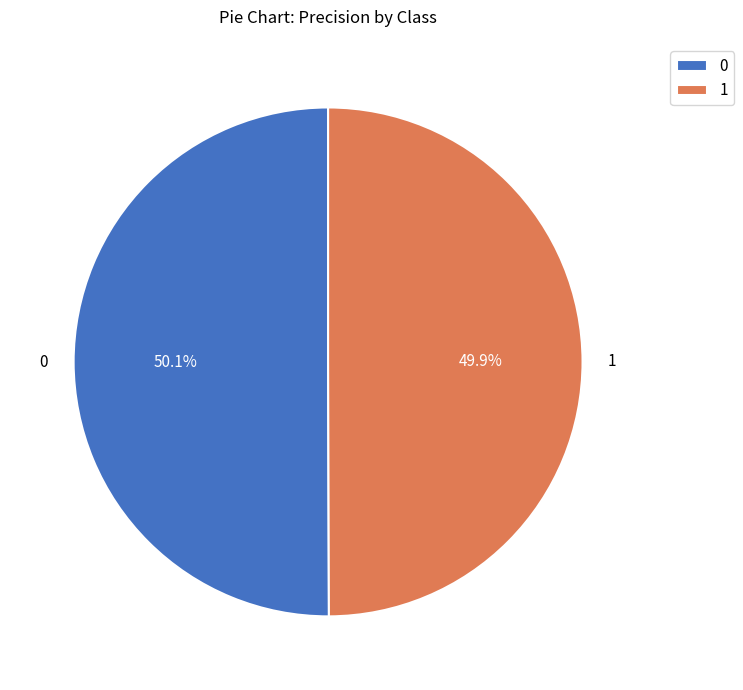

Count the number of slices in the pie.

2